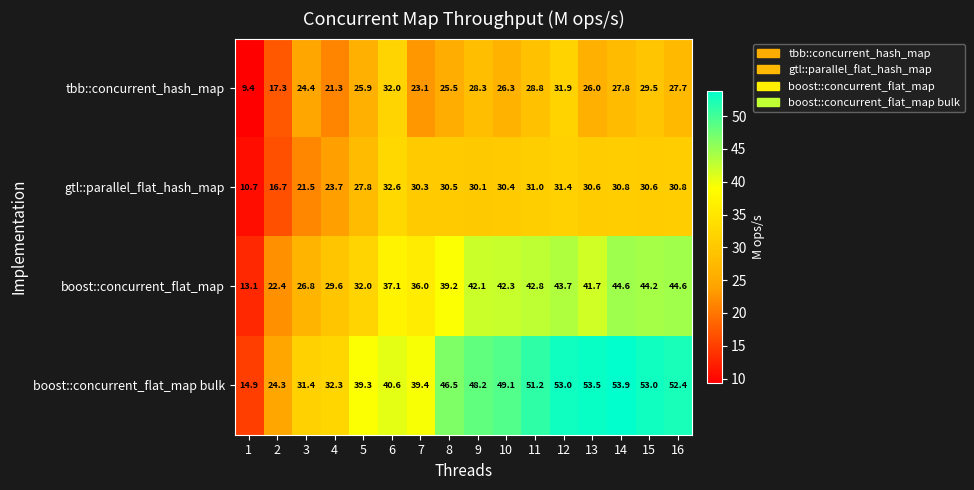

At 16, list the series in order from smallest to largest.

tbb::concurrent_hash_map, gtl::parallel_flat_hash_map, boost::concurrent_flat_map, boost::concurrent_flat_map bulk